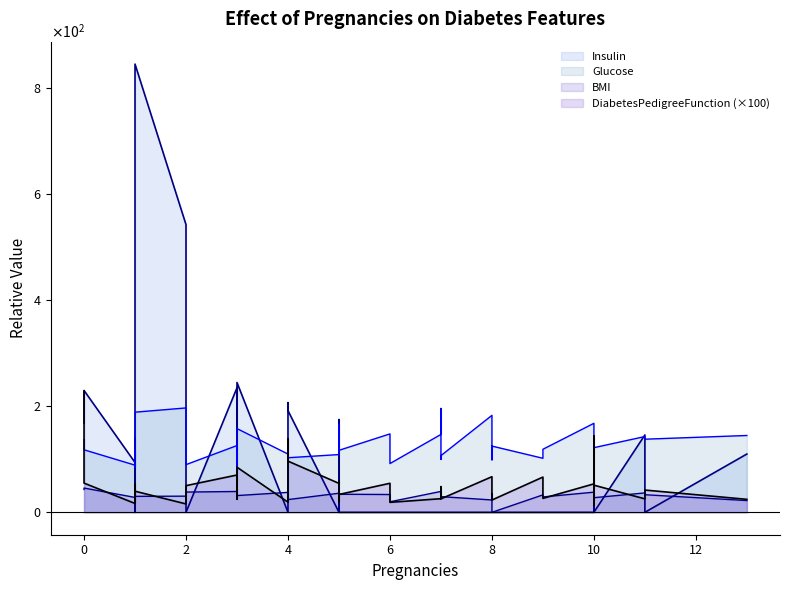

What is the sum of all Glucose values?

5015.0